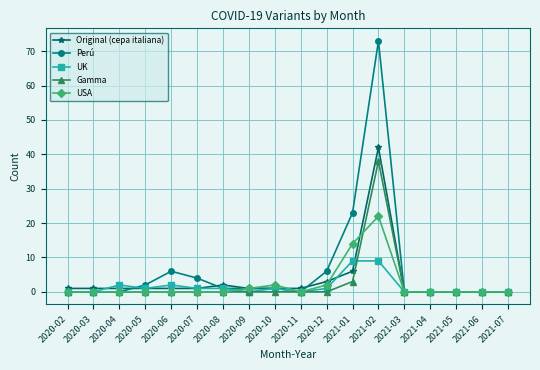

True or false: Original (cepa italiana) has a value of 1 at 2020-09.

True